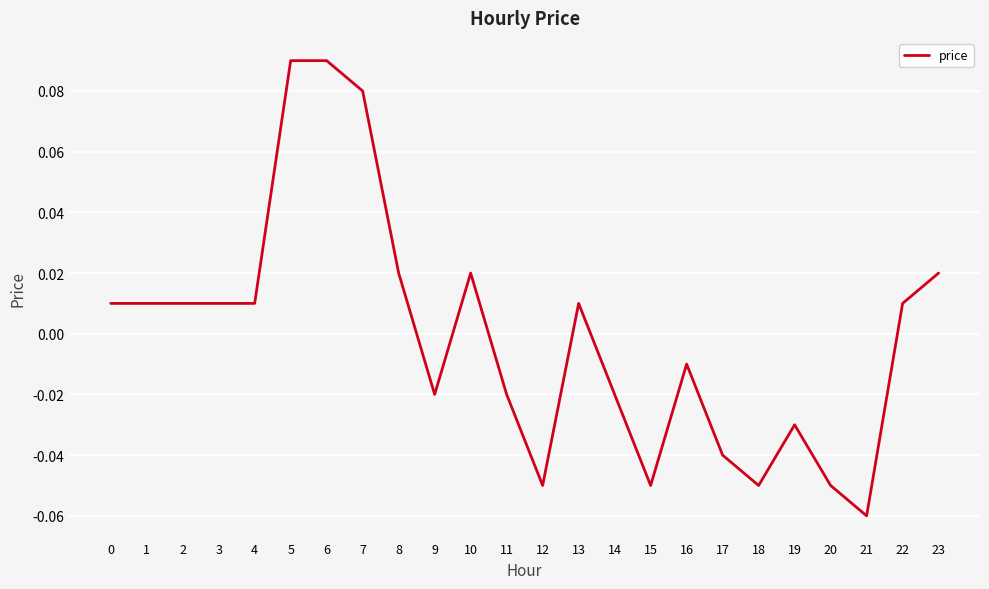

Which label corresponds to the smallest value in the chart?

21